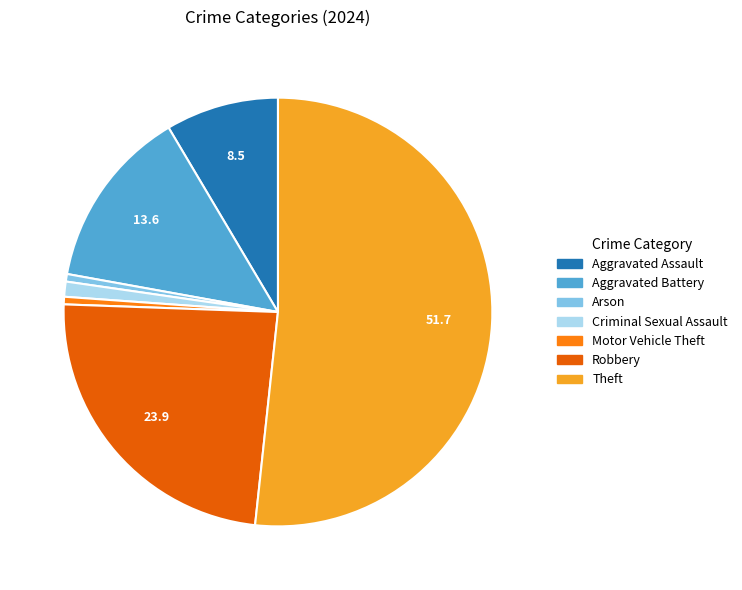

Which has a higher value, Motor Vehicle Theft or Aggravated Battery?

Aggravated Battery